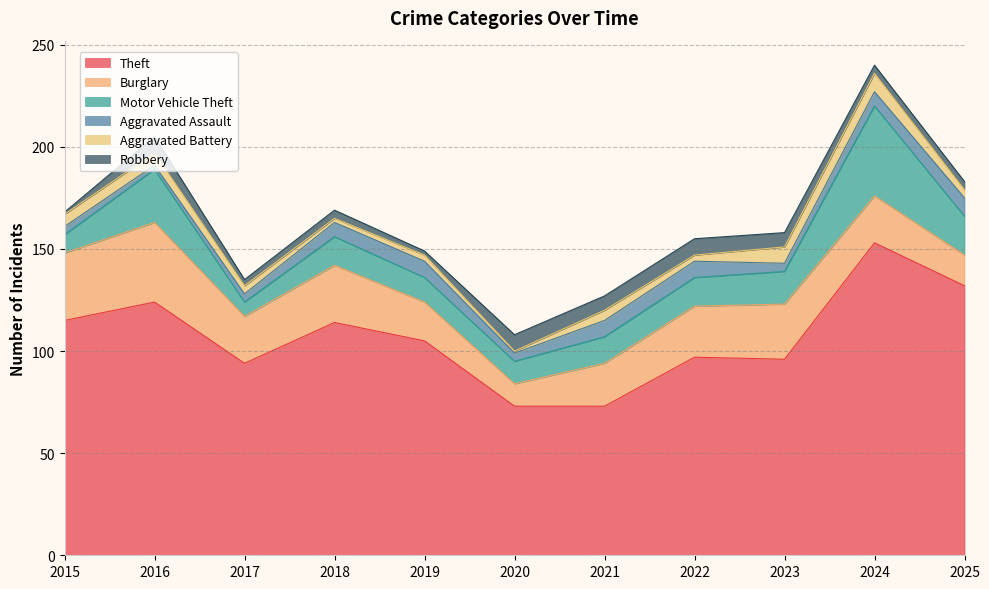

How many interior local valleys does the Motor Vehicle Theft series have?

2